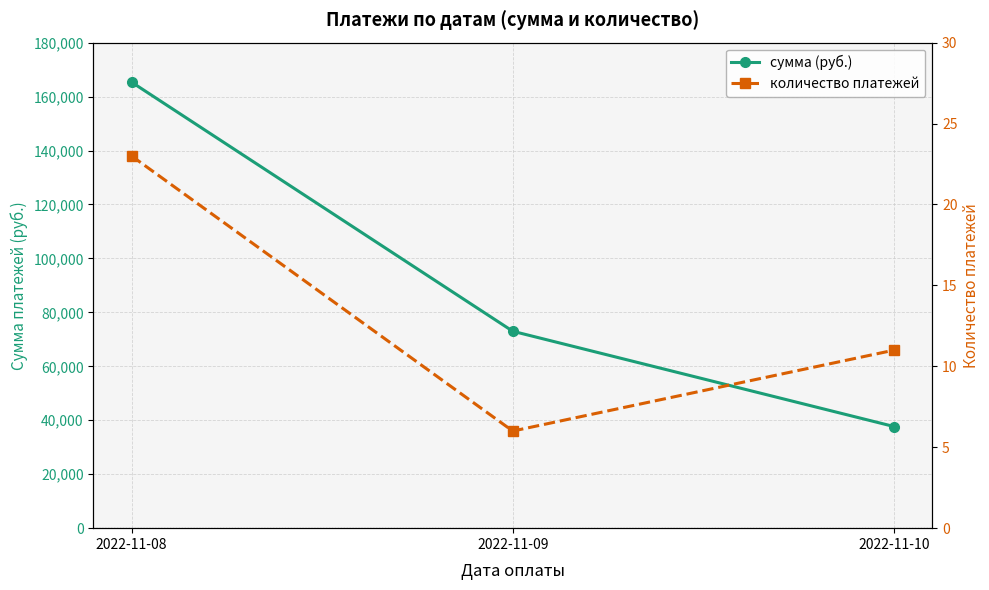

At which category does the chart reach its peak across all series?

2022-11-08